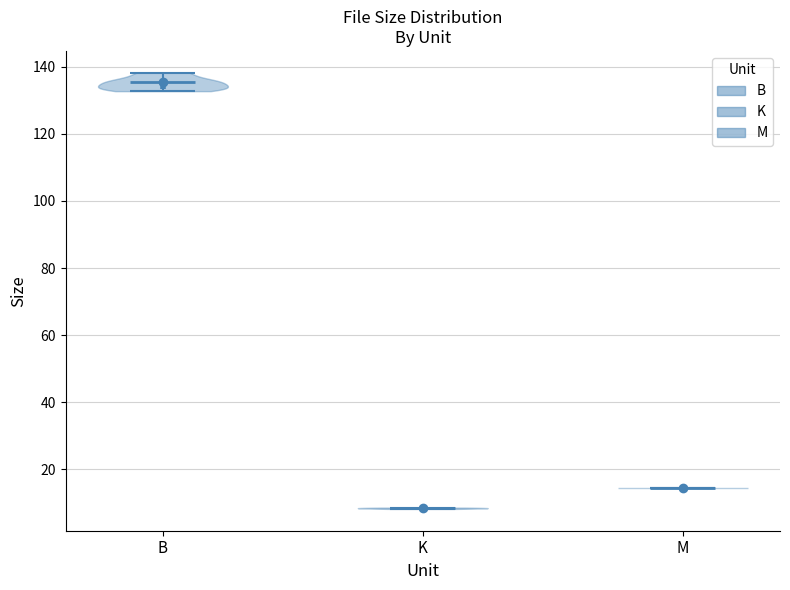

Which violin has the highest median line?

B